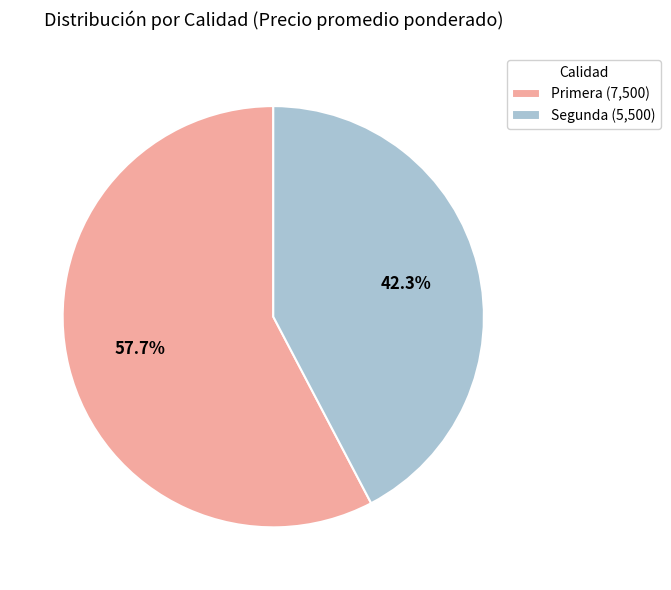

Which category has the smallest portion of the pie?

Segunda